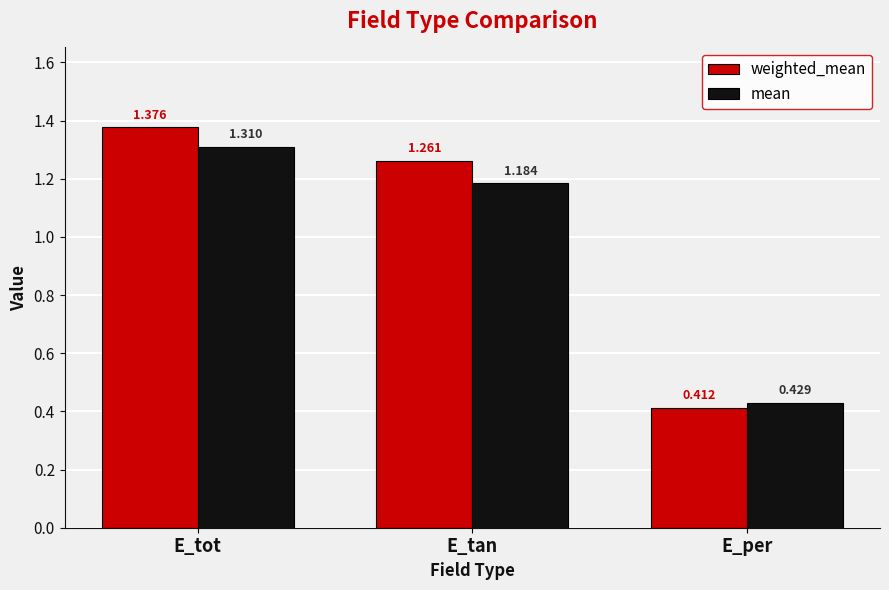

Which series has the largest range (max minus min)?

weighted_mean